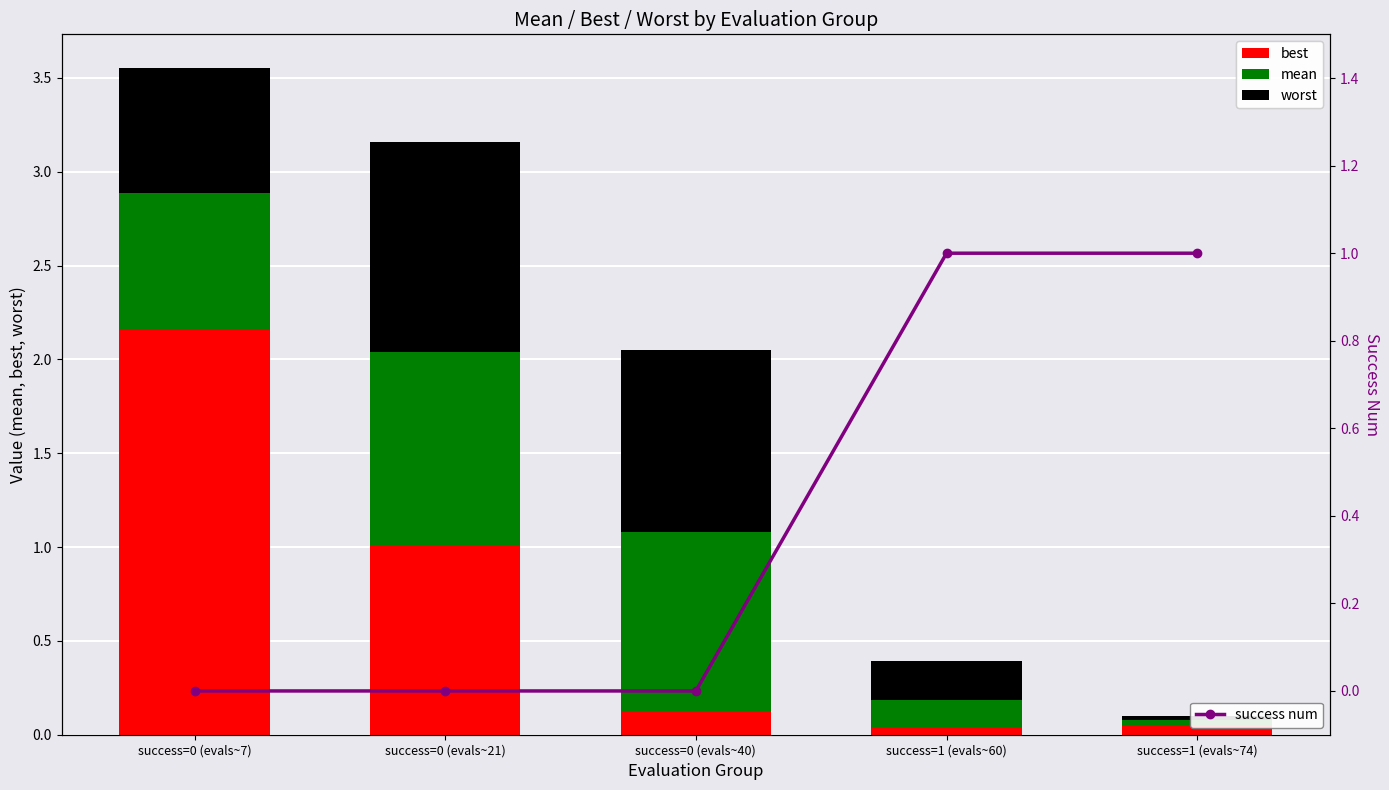

What is the difference between the maximum and minimum values in the success num series?

1.0